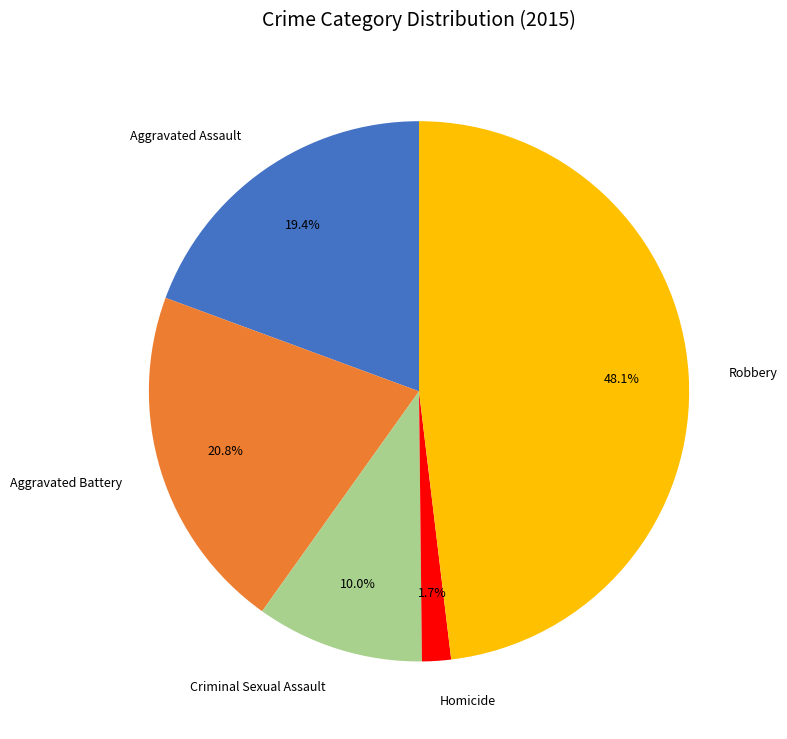

To the nearest percent, what is the combined percentage of Homicide and Robbery?

50%